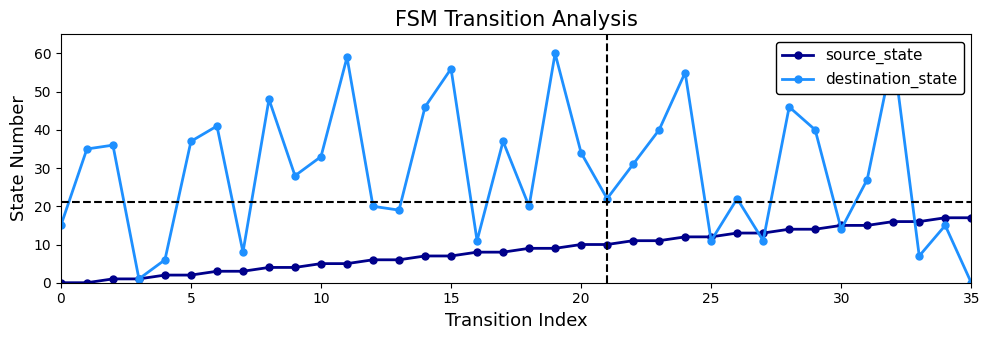

What is the sum of all source_state values?

306